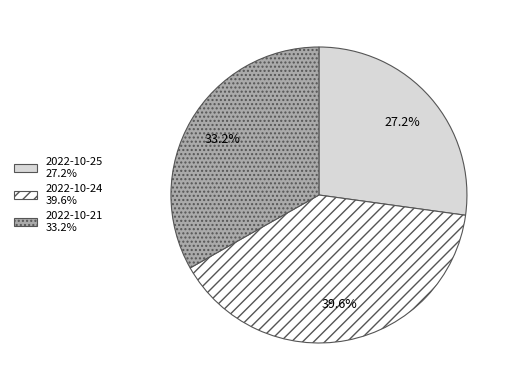

Is there any slice that represents more than half of the pie?

No